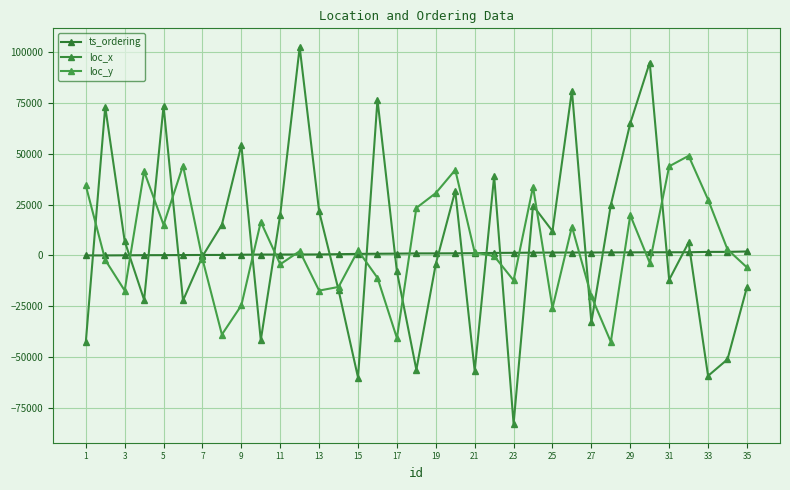

How many times do loc_y and ts_ordering cross each other?

19